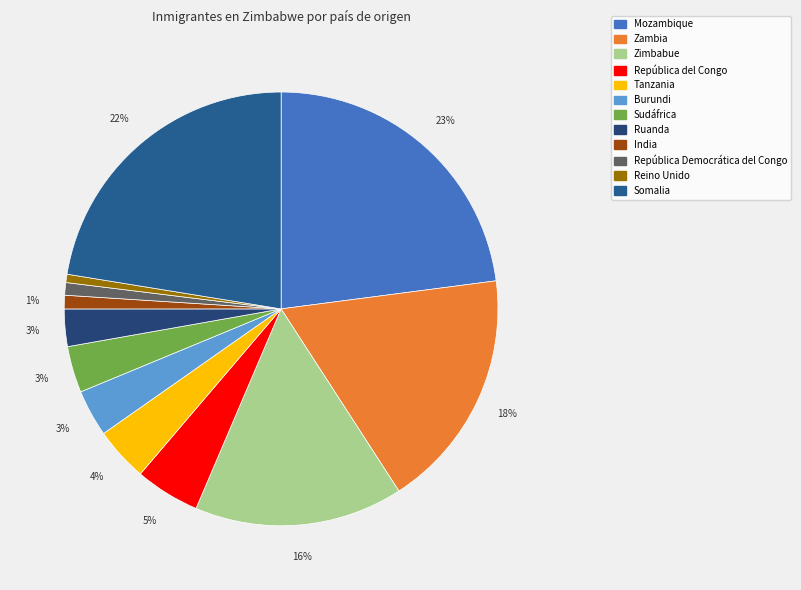

Which category has the smallest portion of the pie?

Reino Unido